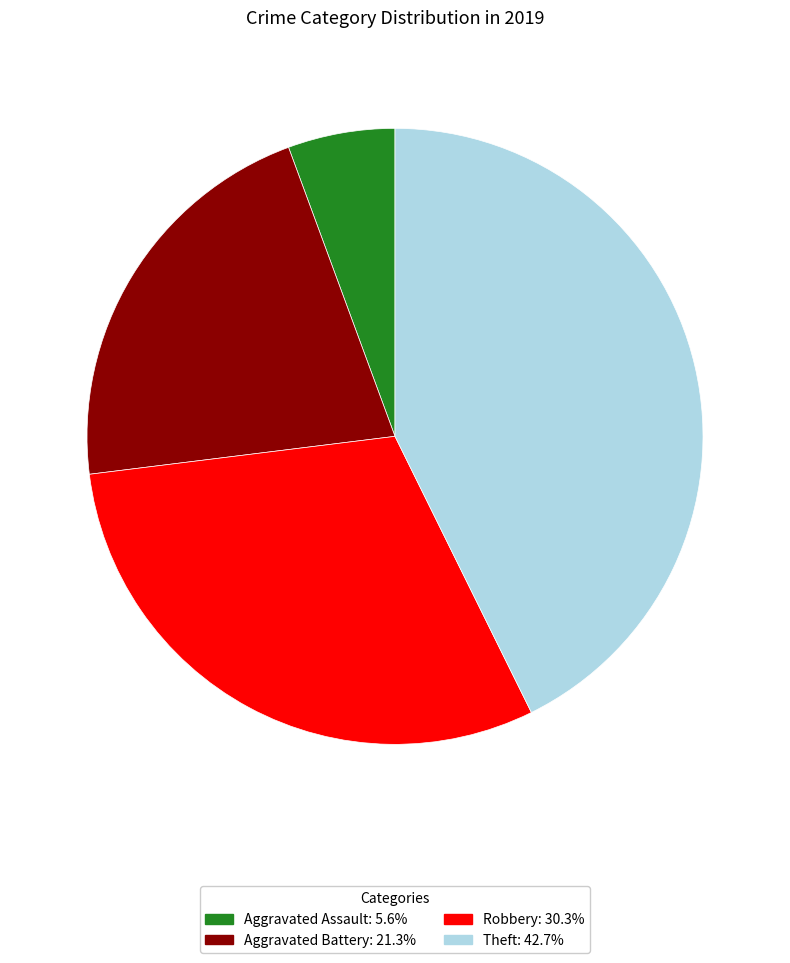

Between Aggravated Assault and Robbery, which is larger?

Robbery